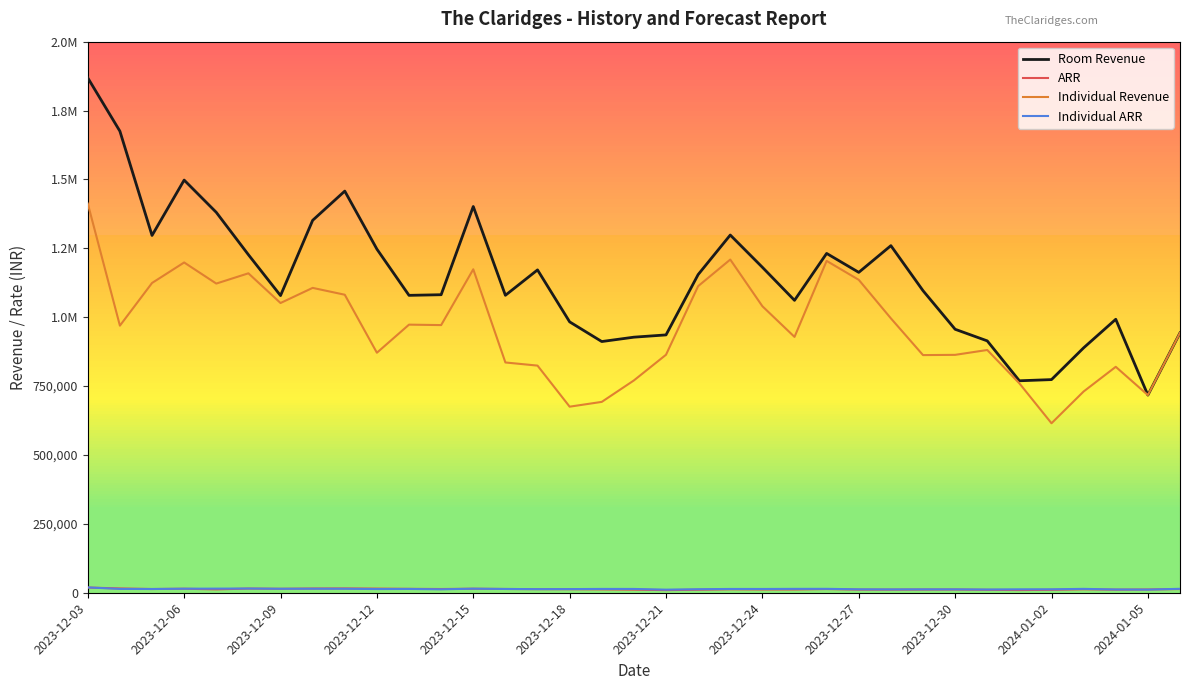

Rank the categories by ARR value from highest to lowest.

2023-12-03, 2023-12-27, 2023-12-06, 2023-12-24, 2023-12-18, 2023-12-30, 12, 2023-12-12, 2023-12-21, 2024-01-02, 13, 2024-01-05, 2023-12-09, 34, 23, 14, 15, 31, 20, 2023-12-15, 16, 21, 22, 33, 27, 26, 24, 25, 17, 32, 19, 30, 28, 29, 18